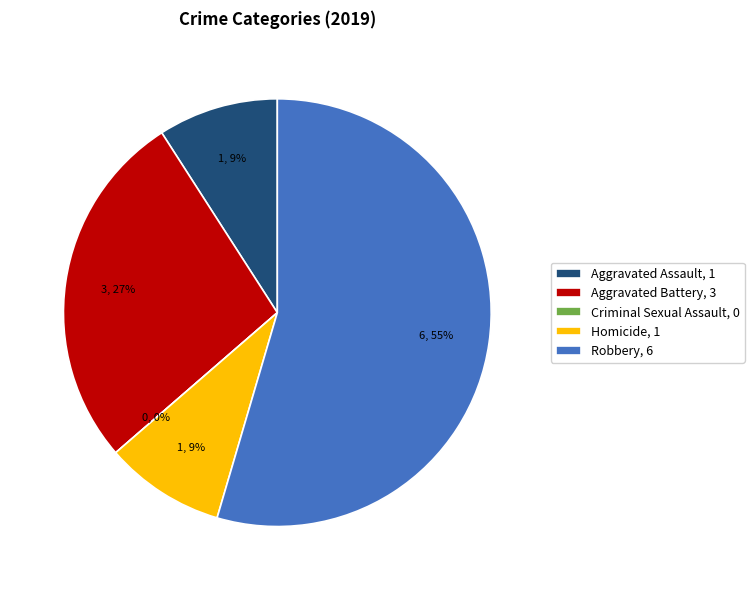

What is the smallest slice in the pie chart?

Criminal Sexual Assault